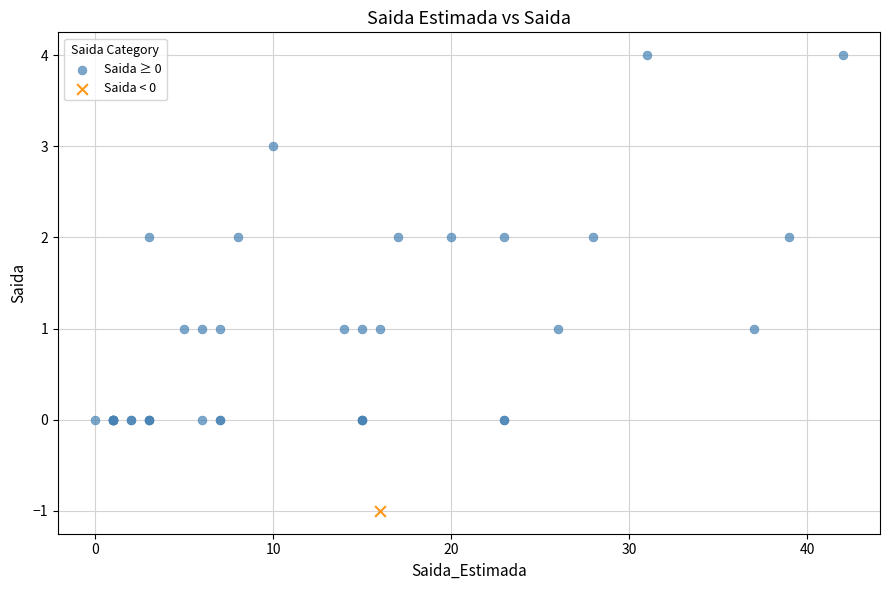

What are all the series names shown in the legend?

Saida ≥ 0, Saida < 0